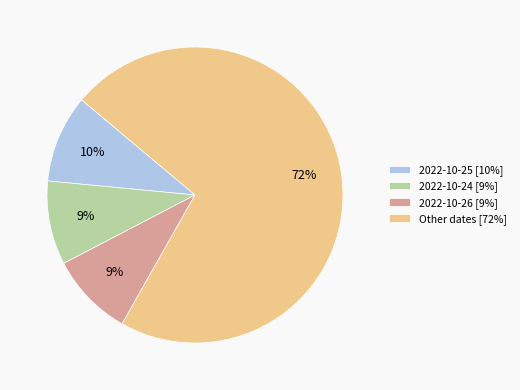

What is the largest slice in the pie chart?

Other dates [72%]